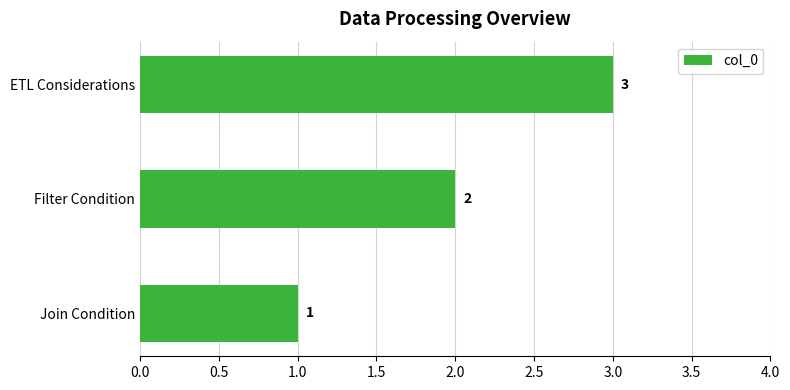

What is the sum of the values at Join Condition and ETL Considerations?

4